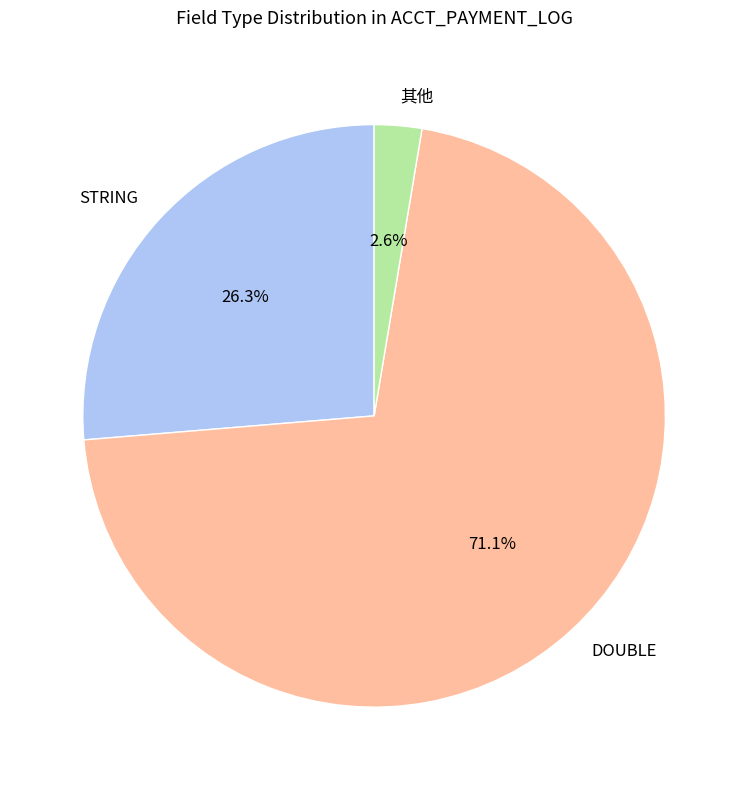

Does any single category account for the majority?

Yes